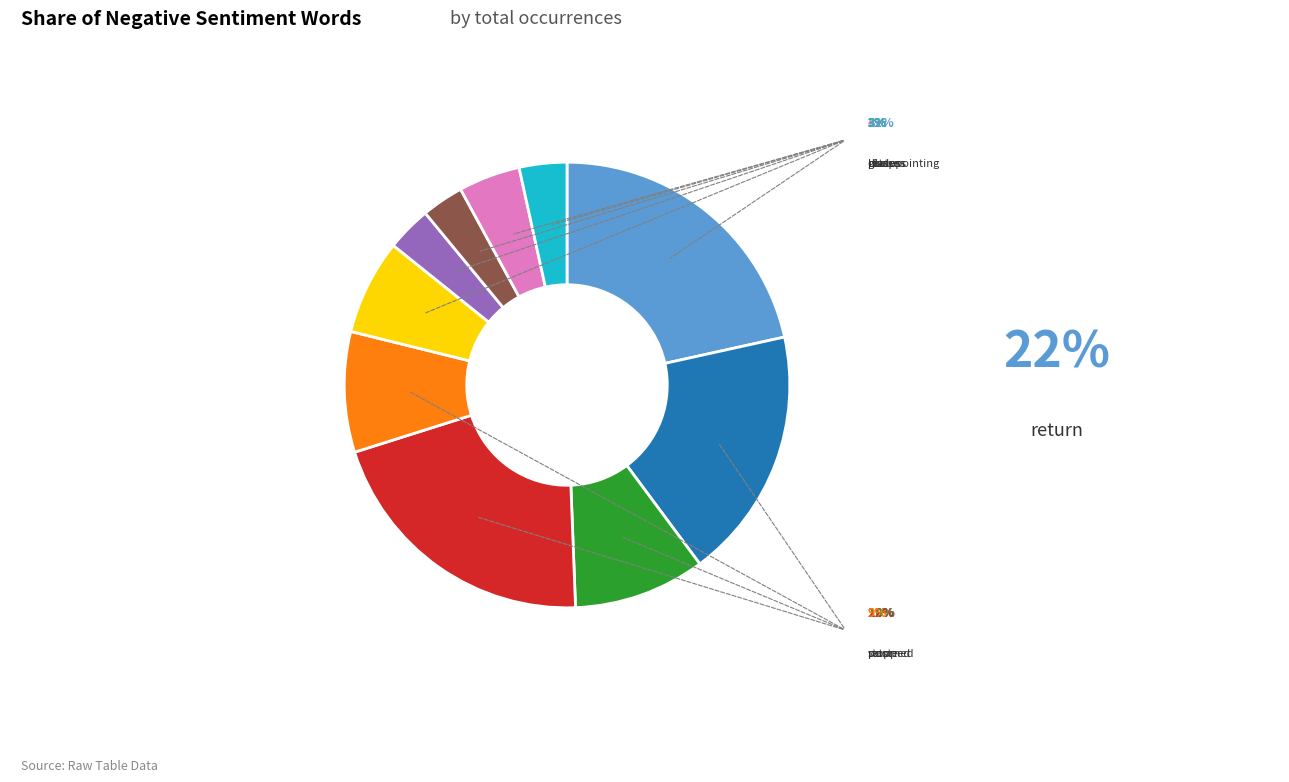

Is there any slice that represents more than half of the pie?

No